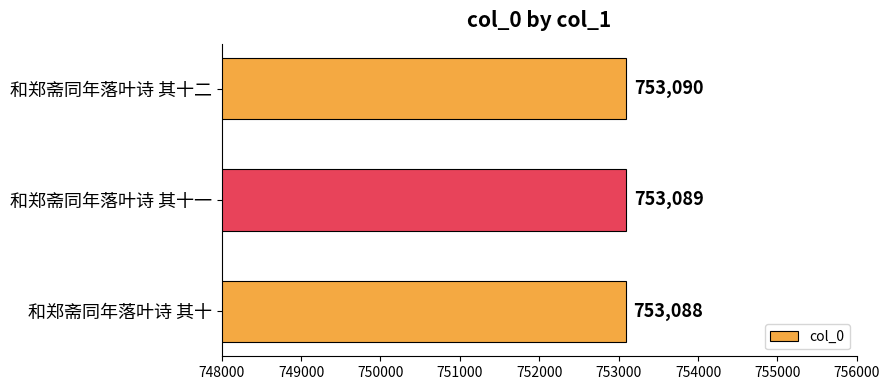

Is it true that the value at 和郑斋同年落叶诗 其十一 is 1159134?

False